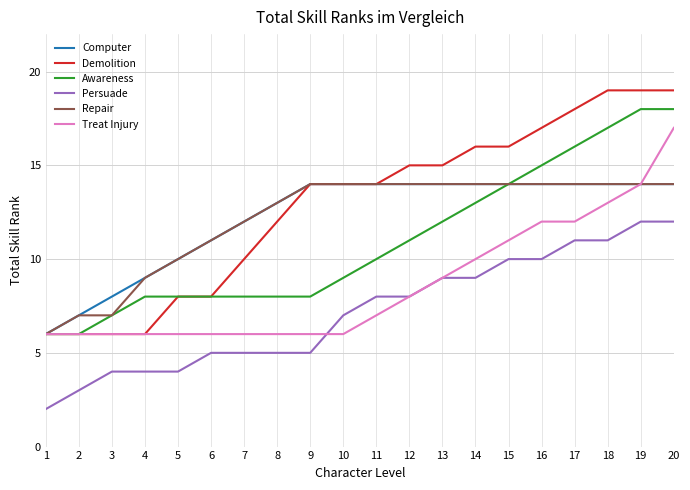

Which series has the largest range (max minus min)?

Demolition